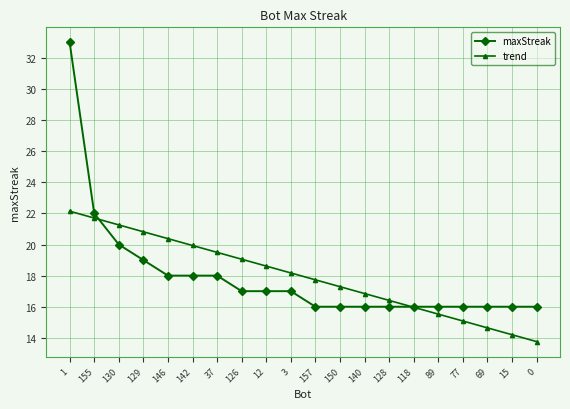

True or false: trend has more than 1 interior local peaks.

False